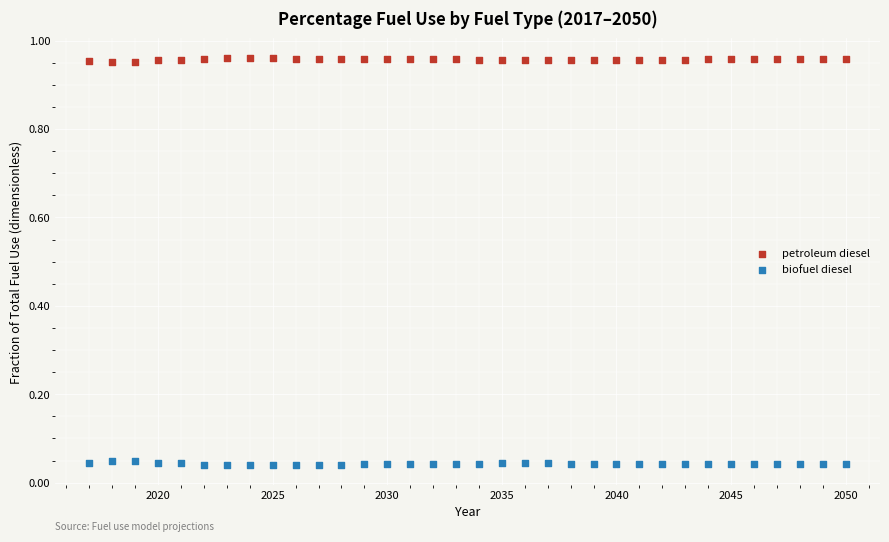

What are all the series names shown in the legend?

petroleum diesel, biofuel diesel